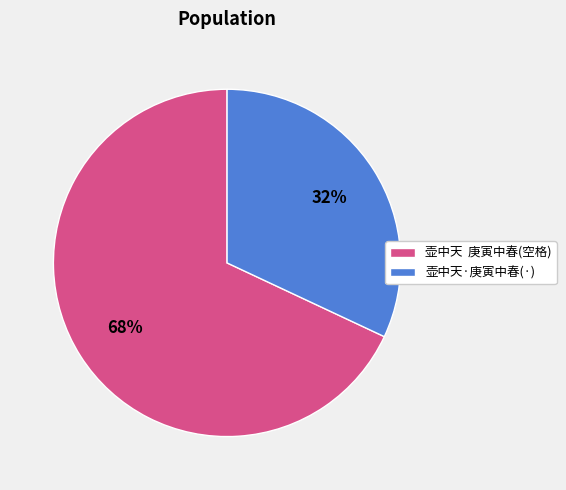

What is the ratio of the value at 壶中天·庚寅中春(·) to the value at 壶中天 庚寅中春(空格)?

0.5